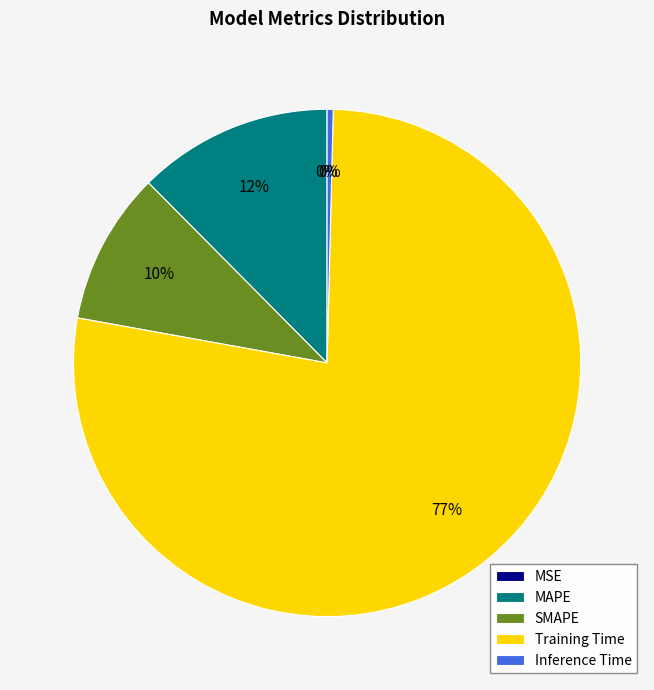

The Inference Time slice represents 0% of the pie. True or false?

True